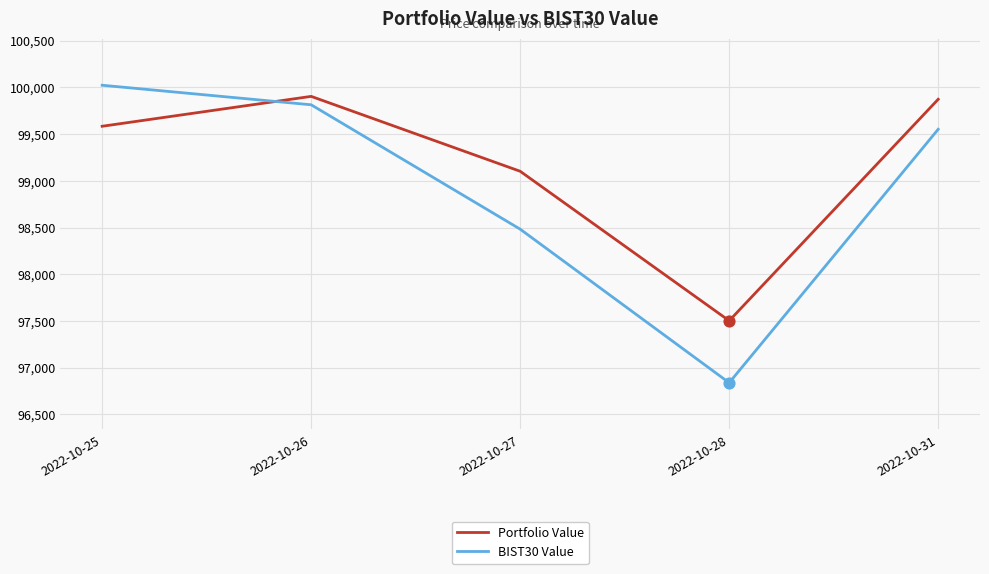

Which series changed the most between 2022-10-28 and 2022-10-31?

BIST30 Value